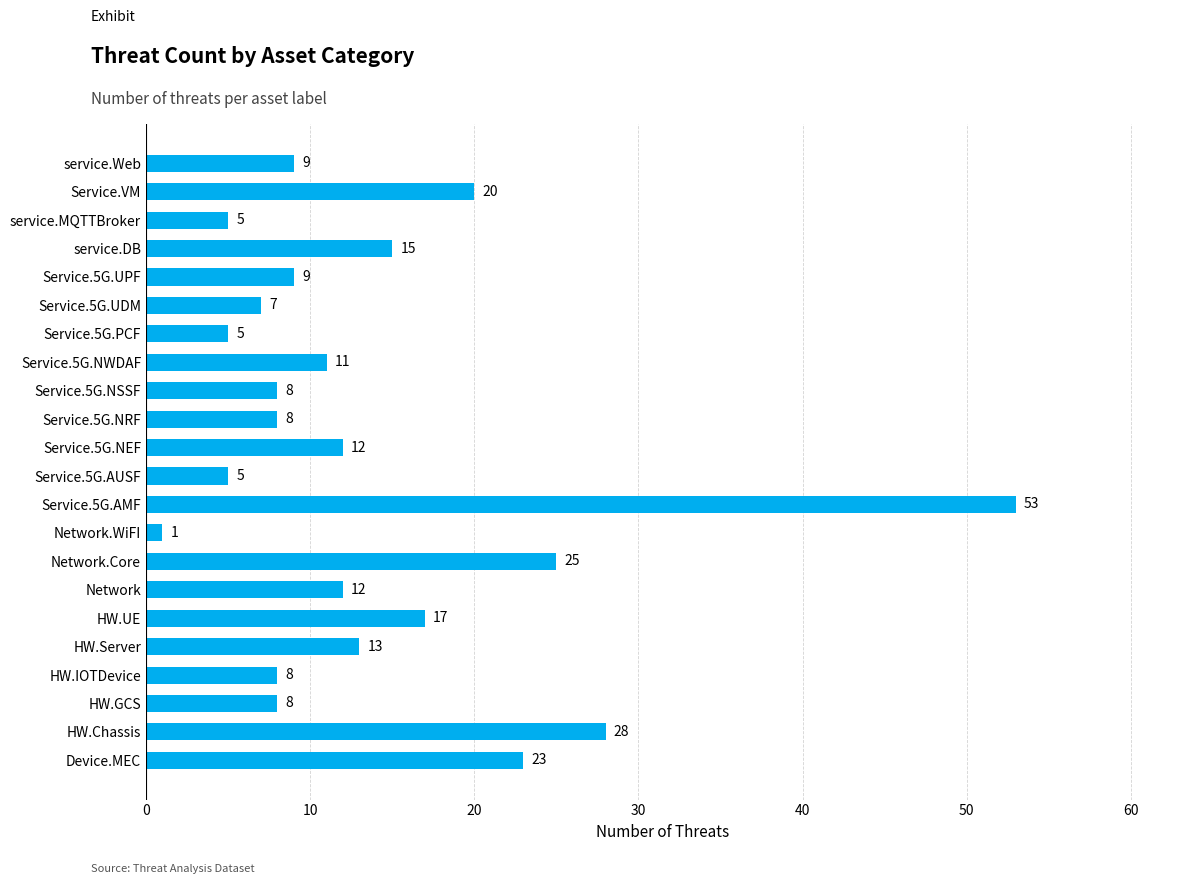

What is the minimum value shown in the chart?

1